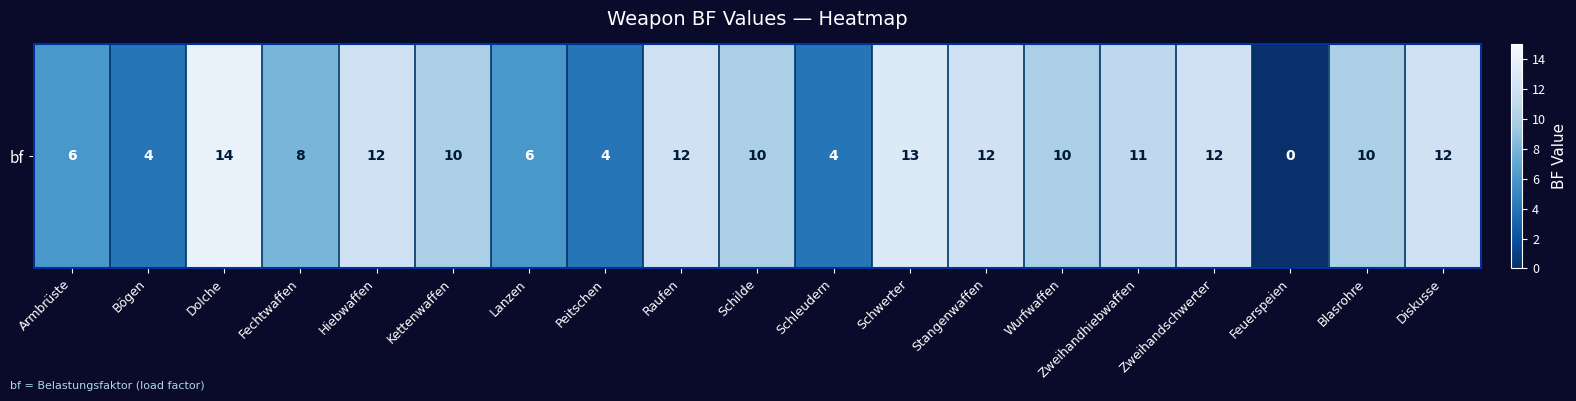

The value at Schilde is 14. True or false?

False